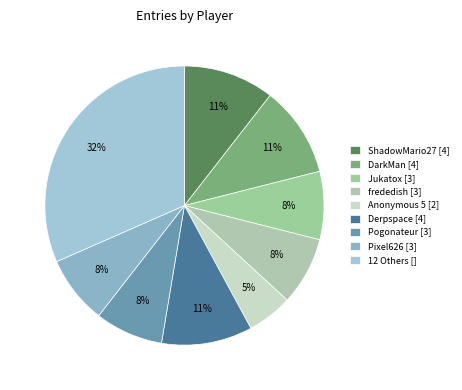

What is the largest slice in the pie chart?

12 Others []